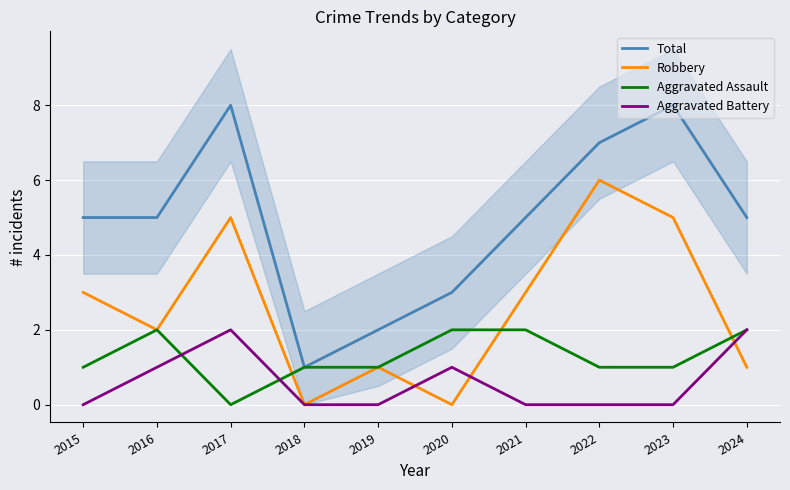

In Total, how many points are higher than both neighbors (excluding endpoints)?

2